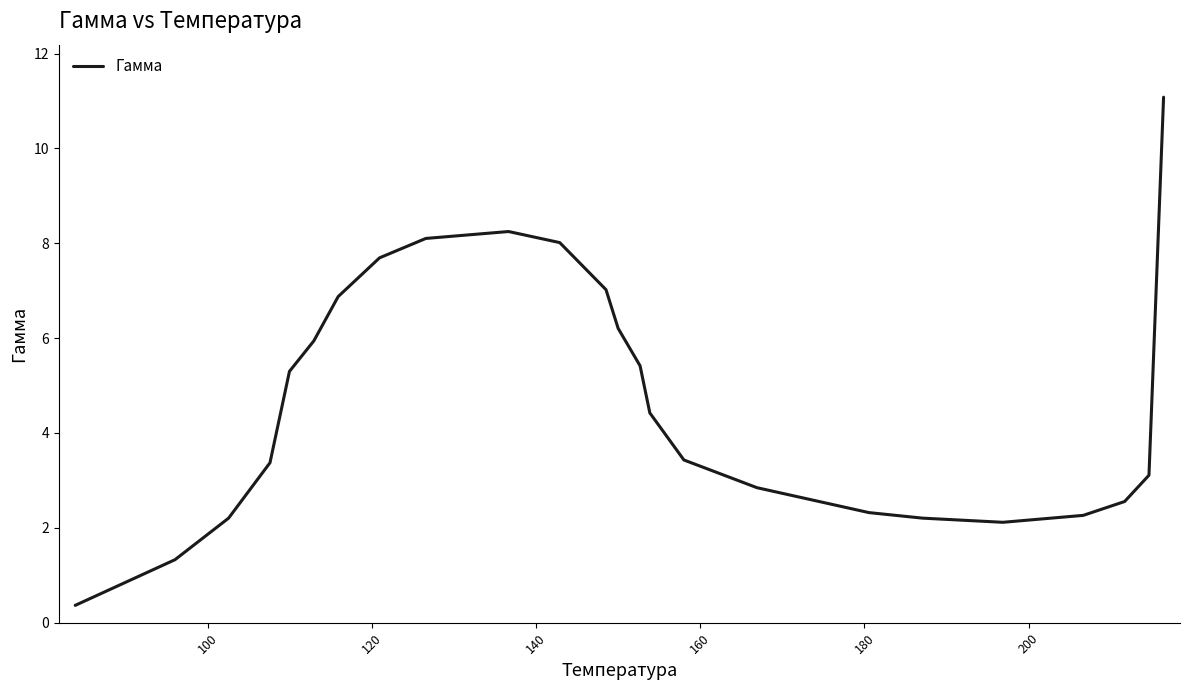

How many values exceed 4?

13